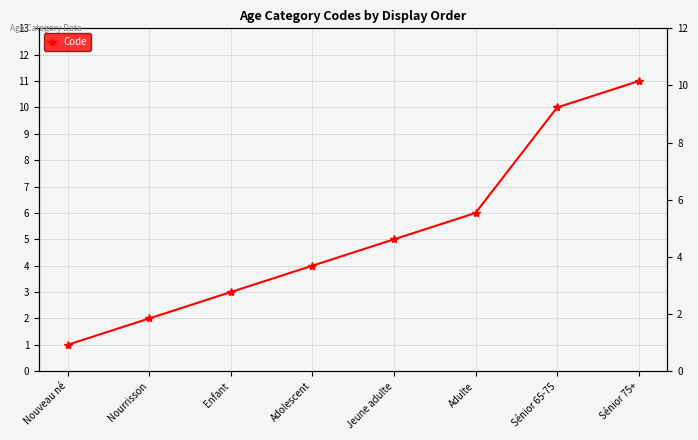

What is the difference between the maximum and minimum values?

10